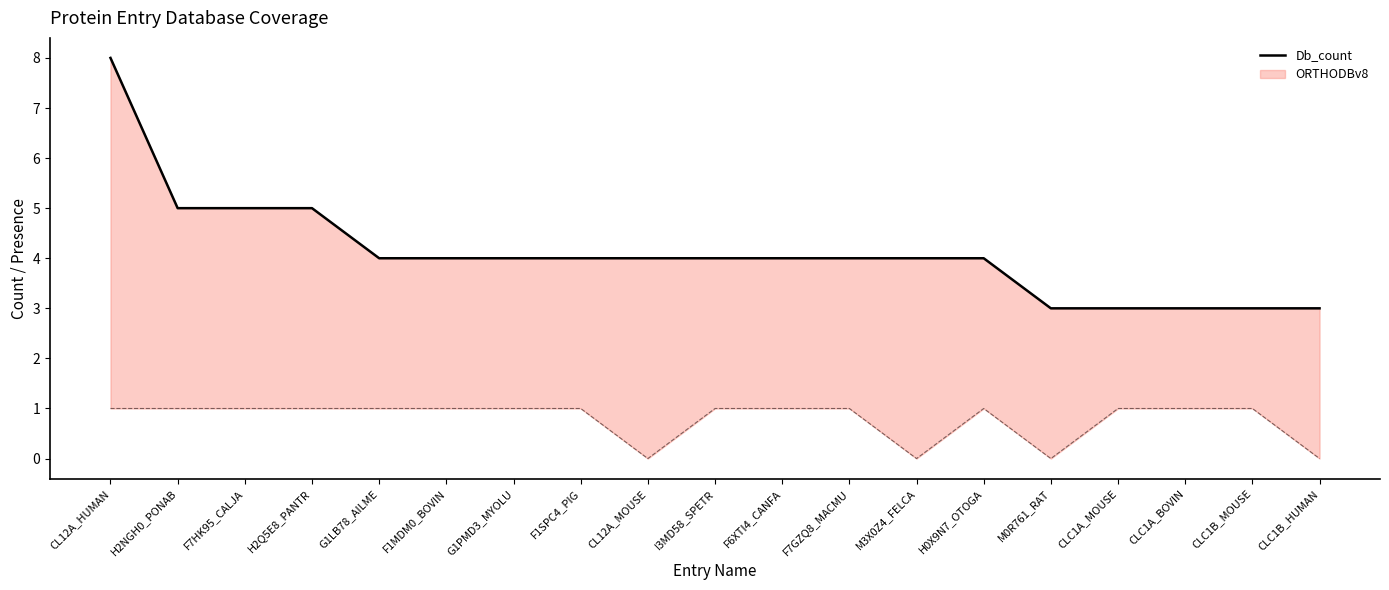

True or false: the data shows 8 at CL12A_HUMAN.

True